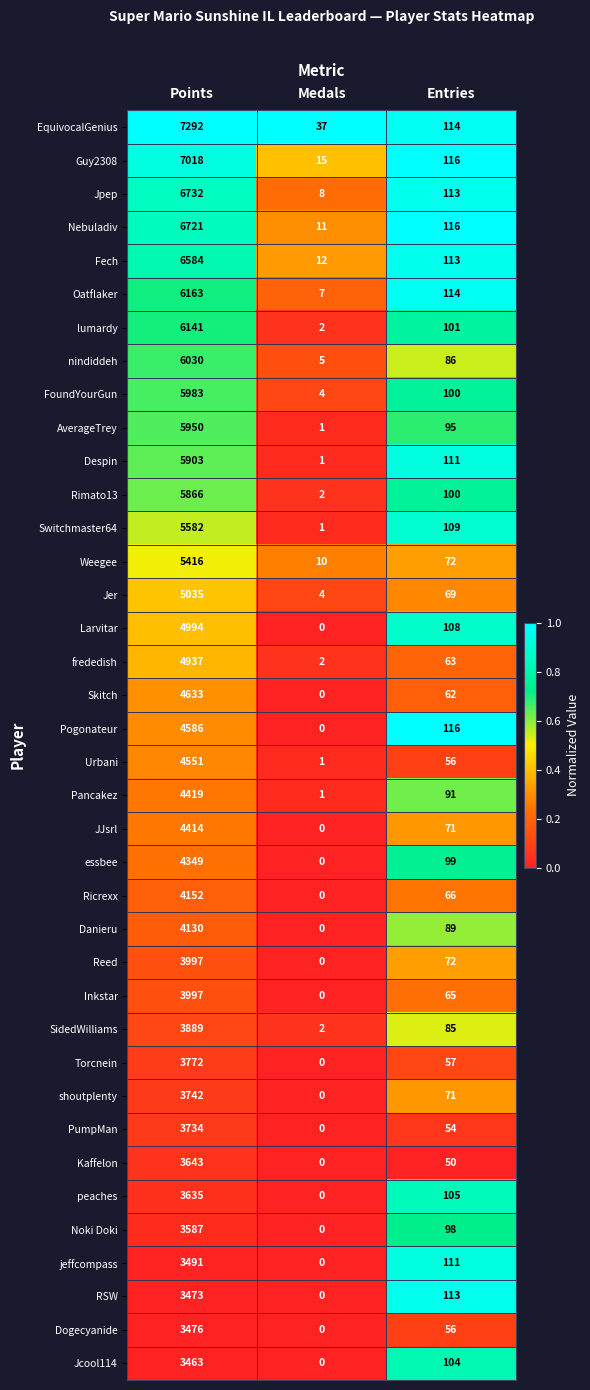

What is the difference between the RSW values at Medals and Entries?

113